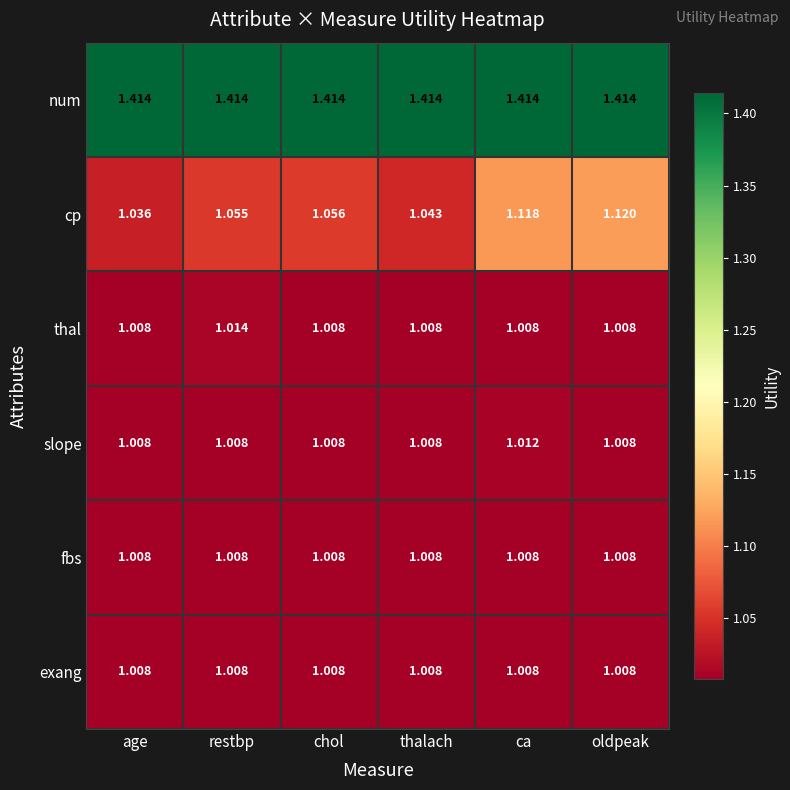

What is the total value across all series at restbp?

6.5